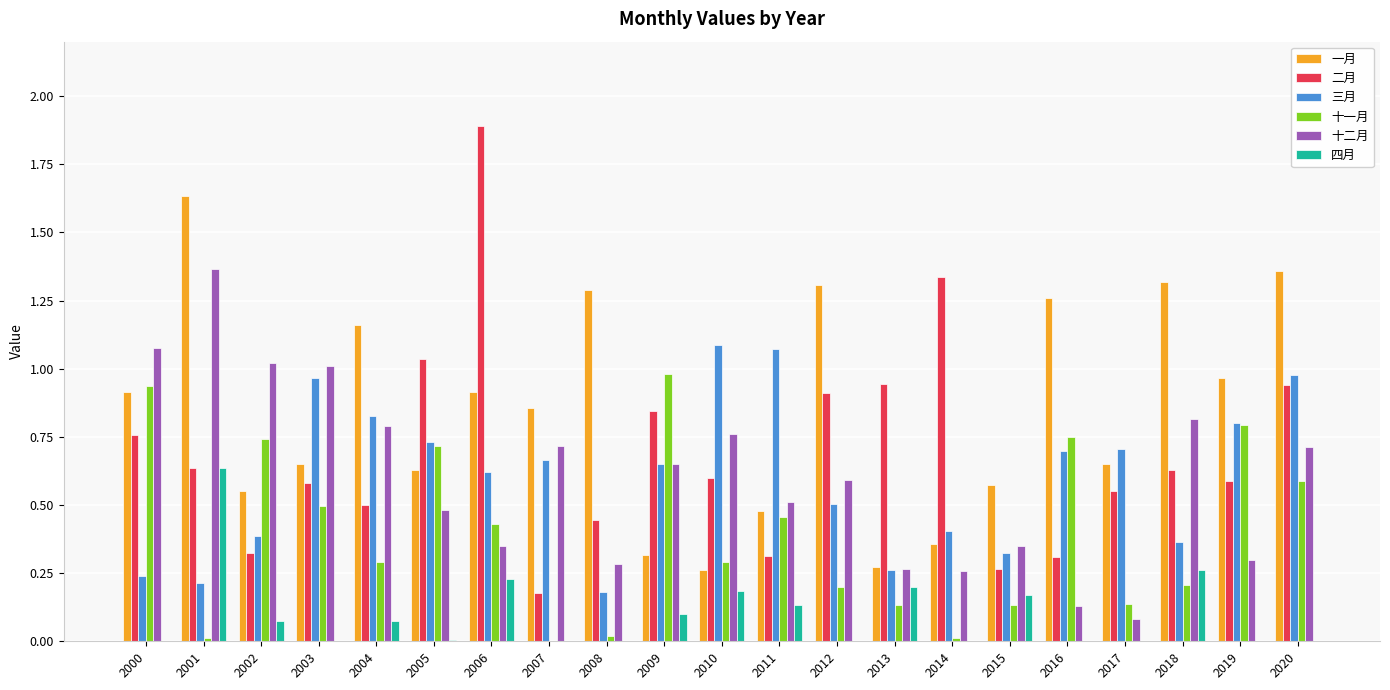

Which series has the largest total across all categories?

一月